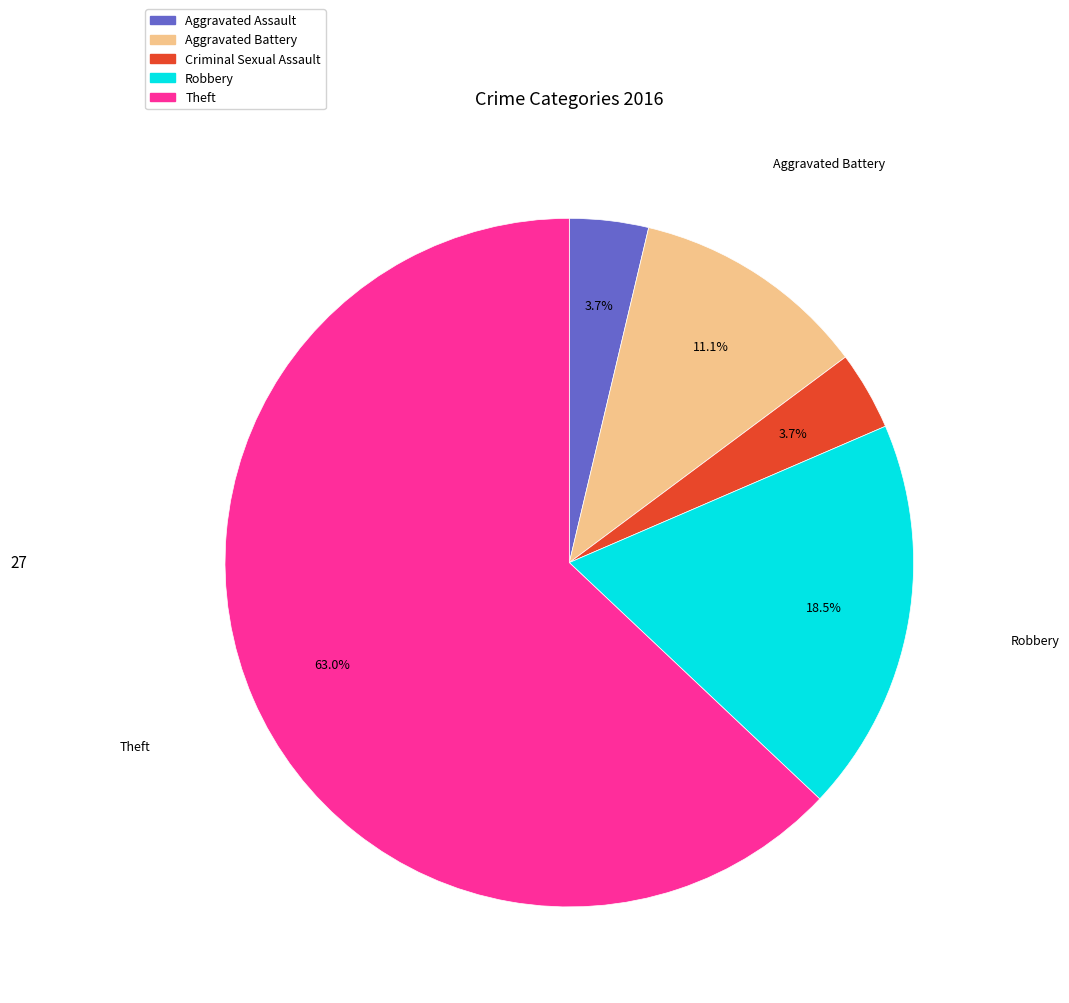

What is the majority slice?

Theft